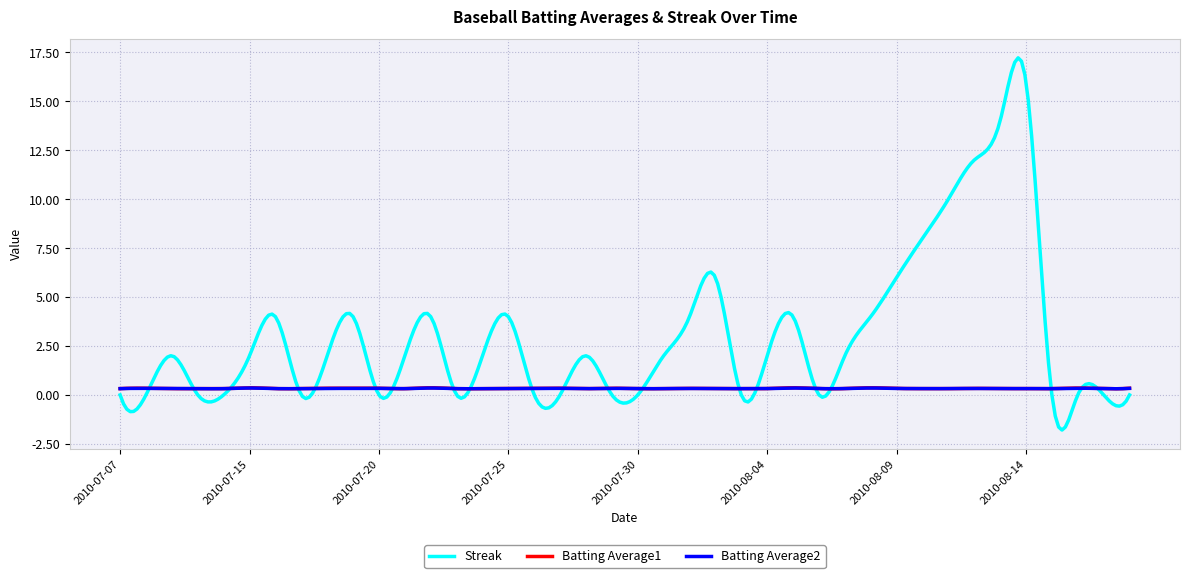

Which series has the largest total across all categories?

Streak